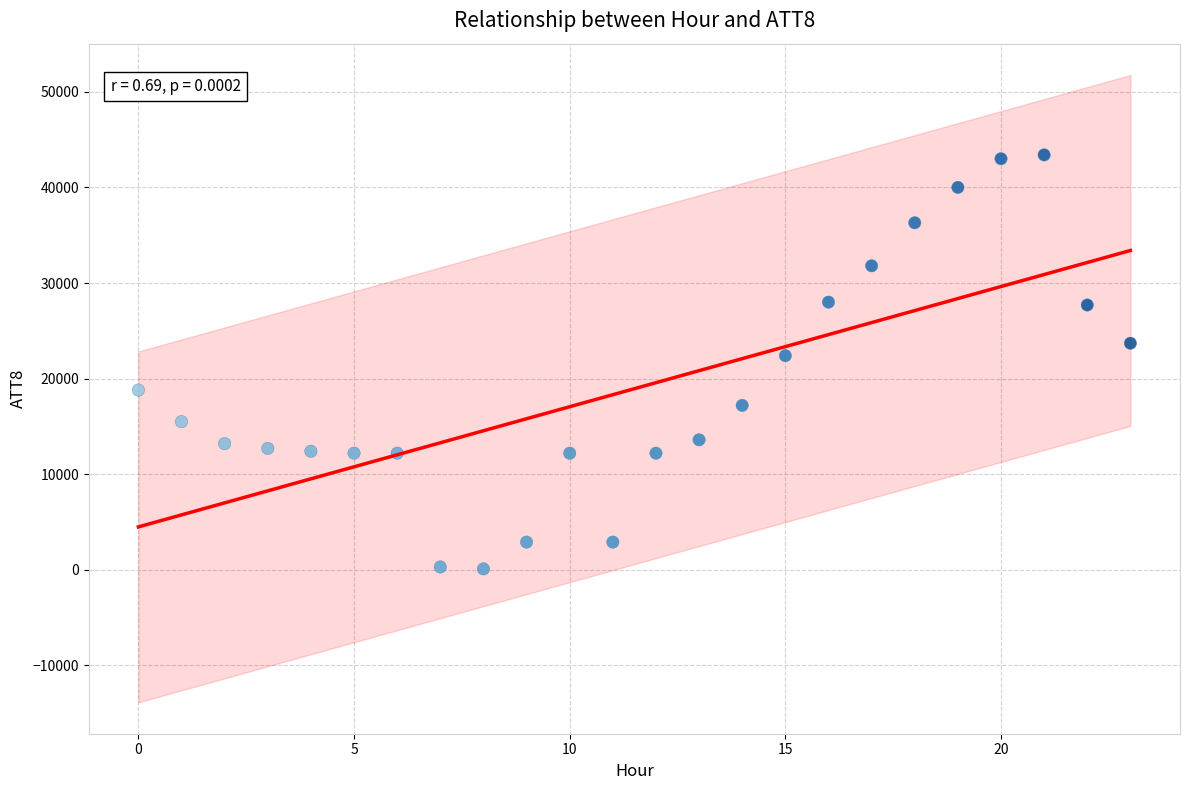

How many data points are displayed?

24